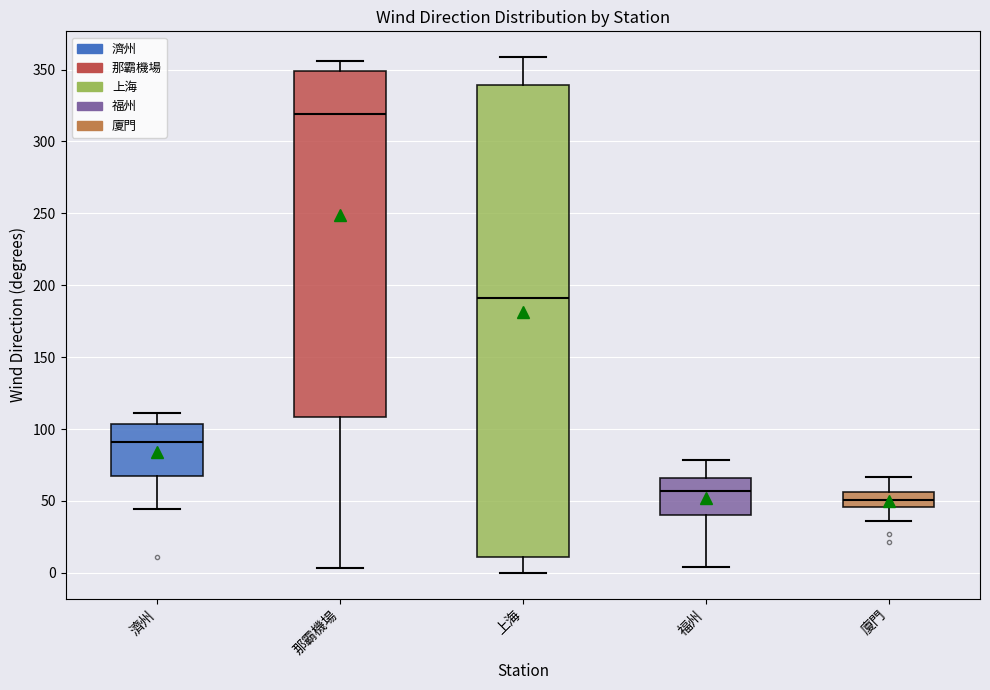

Where does the lower whisker of the box for 廈門 end on the y-axis? The values are not printed on the chart, so give them approximately, as read against the axis.

35